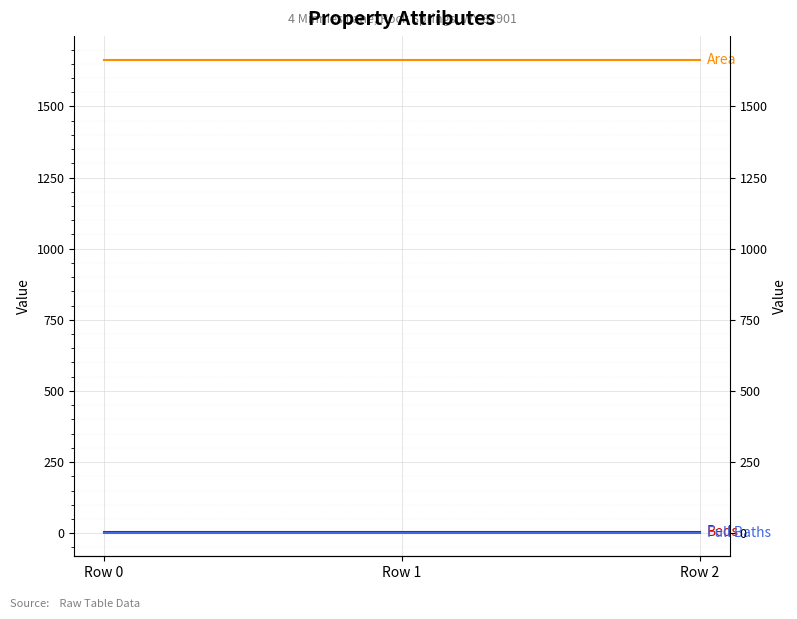

Rank the series at Row 0 from lowest to highest value.

Full Baths, Beds, Area